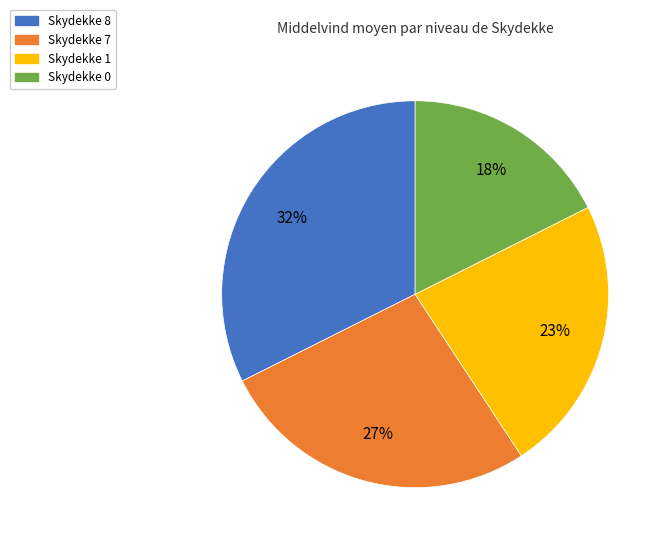

Between Skydekke 8 and Skydekke 1, which is larger?

Skydekke 8